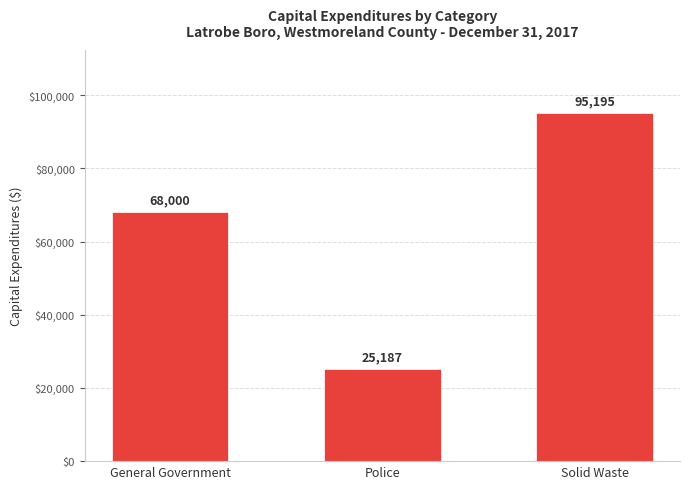

Reading left to right, extract all data points from this chart.

General Government=68000	Police=25187	Solid Waste=95195